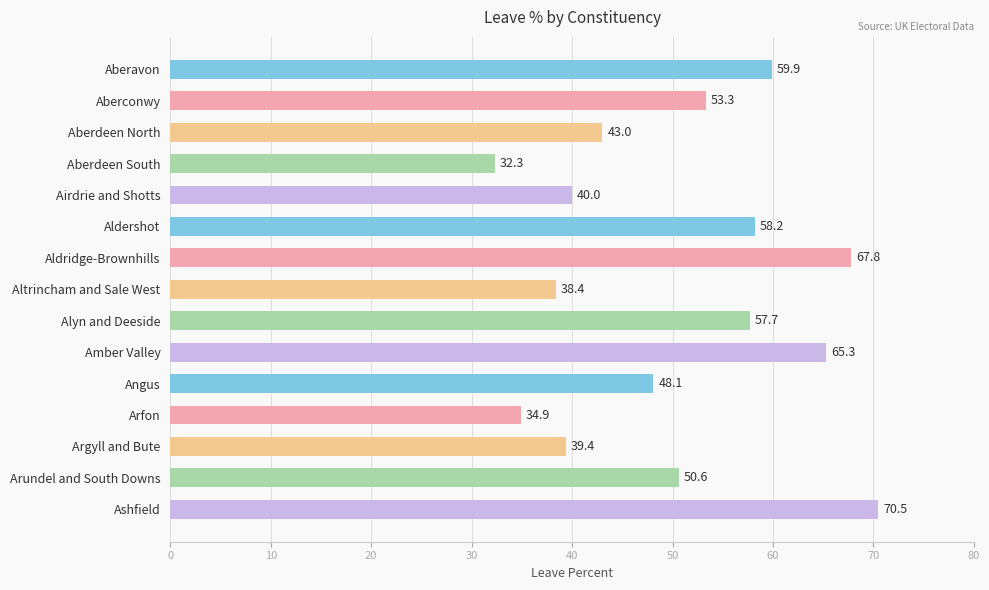

What is the average value?

50.6